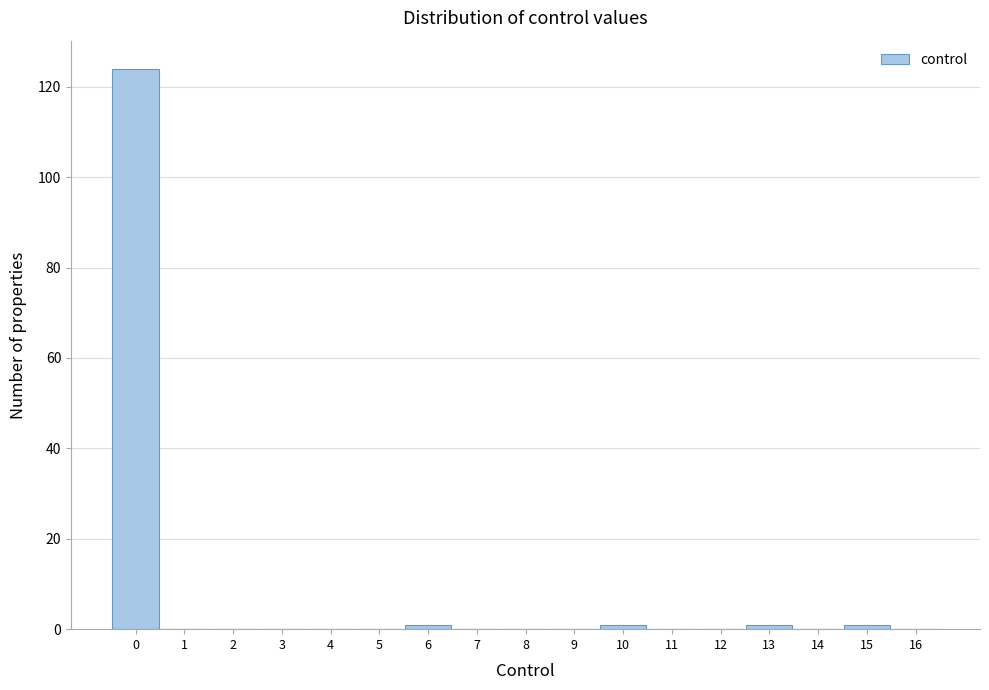

Reading left to right, list every bar in this chart as the range it spans on the x-axis followed by its height. The values are not printed on the chart, so give them approximately, as read against the axis.

-0.5 to 0.5: 124
0.5 to 1.5: 0
1.5 to 2.5: 0
2.5 to 3.5: 0
3.5 to 4.5: 0
4.5 to 5.5: 0
5.5 to 6.5: under 2
6.5 to 7.5: 0
7.5 to 8.5: 0
8.5 to 9.5: 0
9.5 to 10.5: under 2
10.5 to 11.5: 0
11.5 to 12.5: 0
12.5 to 13.5: under 2
13.5 to 14.5: 0
14.5 to 15.5: under 2
15.5 to 16.5: 0